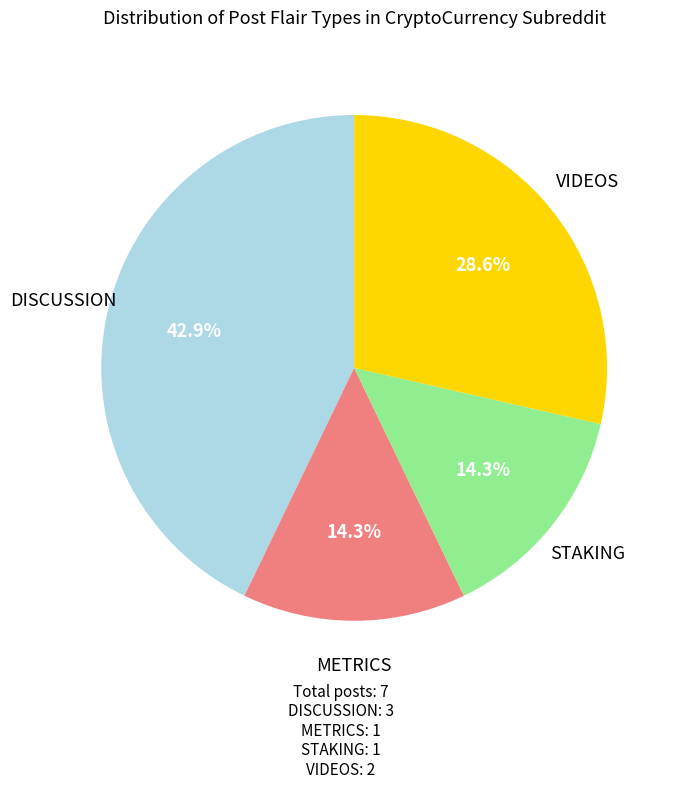

How many slices are in this pie chart?

4